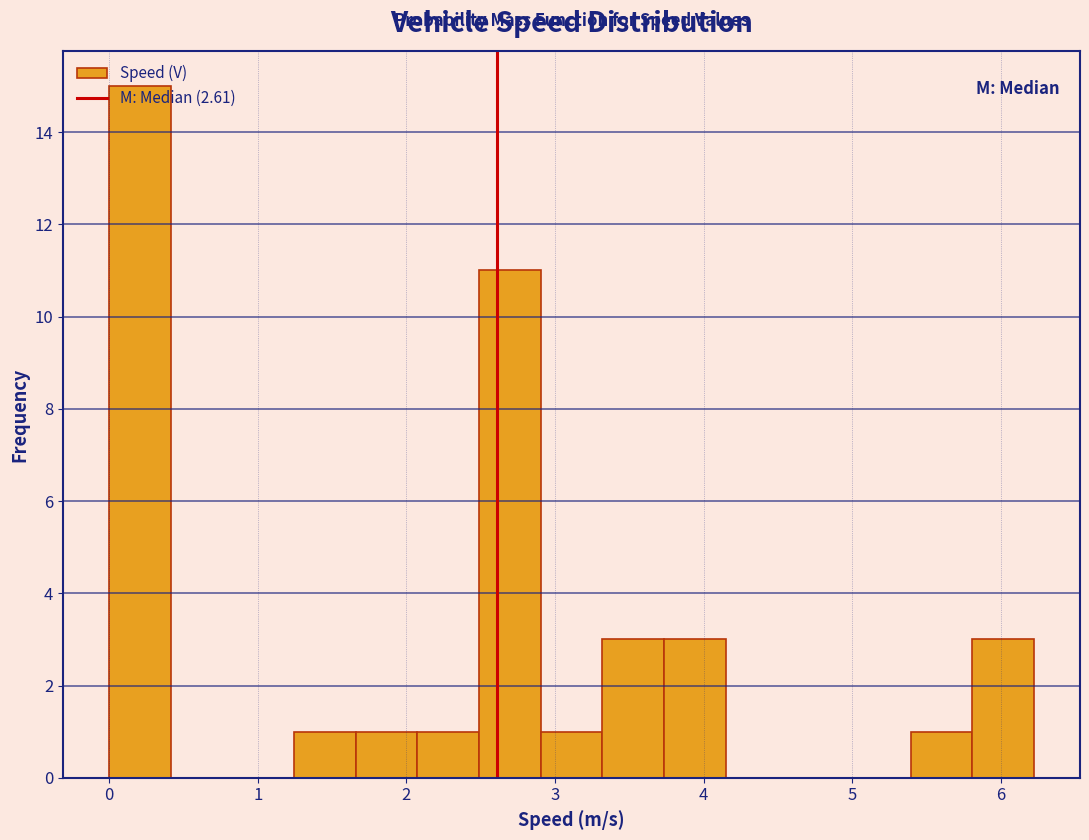

Which range on the x-axis has the tallest bar?

0.0 to 0.4